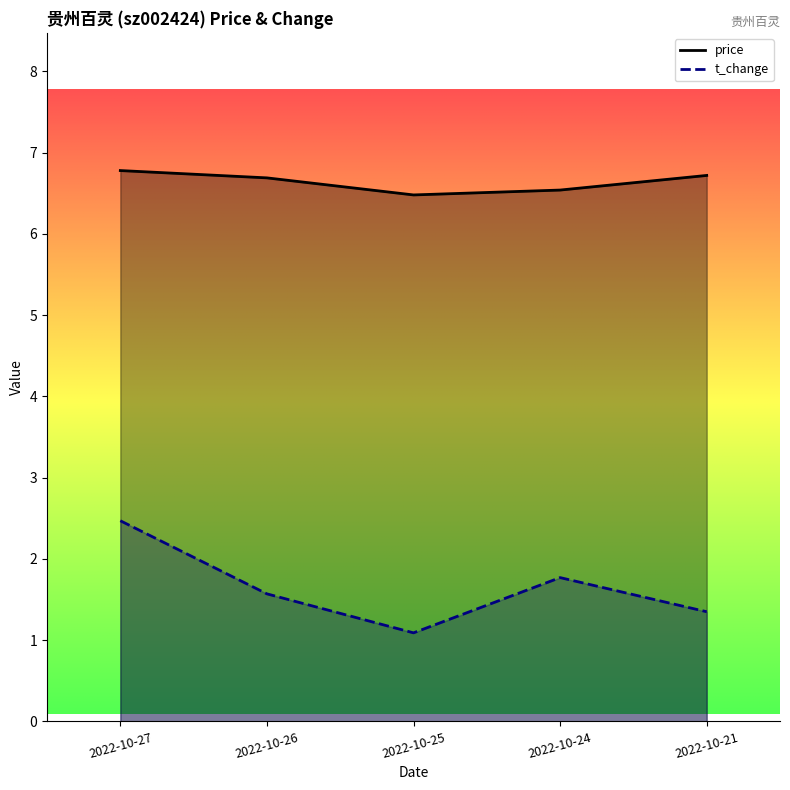

At which label is t_change closest to 1?

2022-10-25